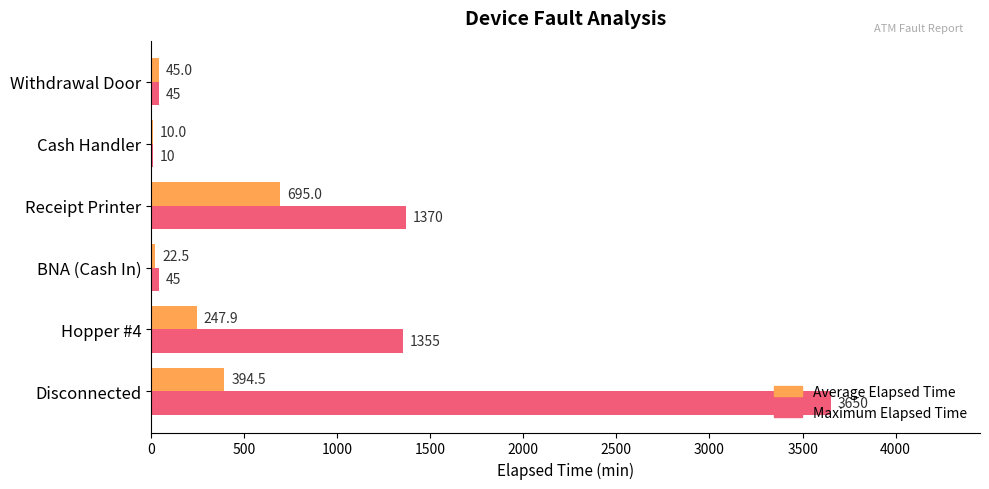

What is the greatest value displayed?

3650.0